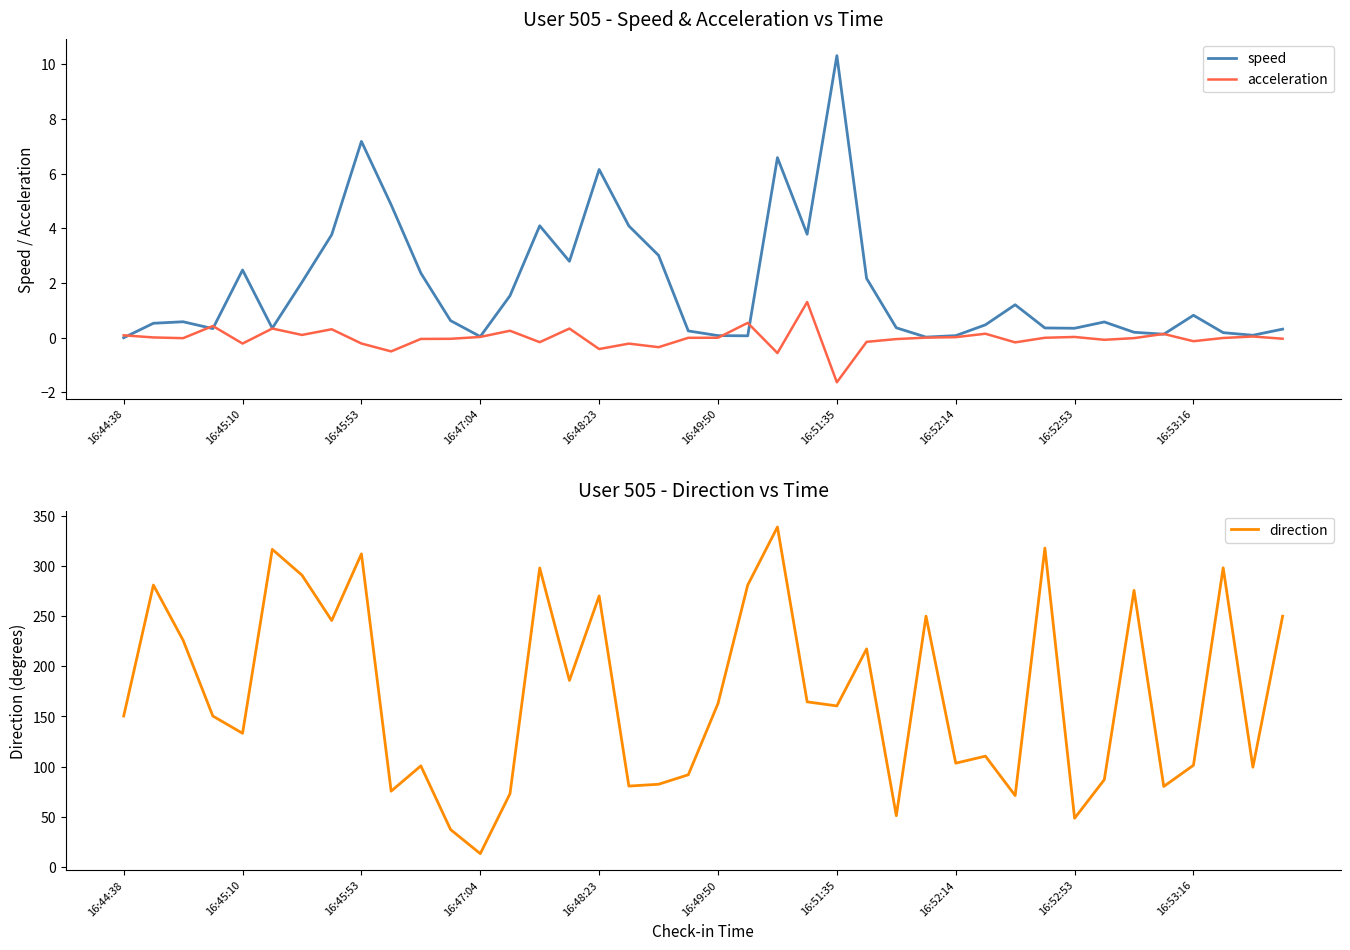

Reading right to left, extract all data points from this chart.

speed: 0.3	0.1	0.2	0.8	0.1	0.2	0.6	0.3	0.4	1.2	0.5	0.1	0.0	0.4	2.2	10.3	3.8	6.6	0.1	0.1	0.2	3.0	4.1	6.2	2.8	4.1	1.5	0.0	0.6	2.4	4.9	7.2	3.8	2.0	0.3	2.5	0.3	0.6	0.5	0.0
acceleration: -0.0	0.0	-0.0	-0.1	0.1	-0.0	-0.1	0.0	-0.0	-0.2	0.1	0.0	0.0	-0.0	-0.2	-1.6	1.3	-0.6	0.5	-0.0	-0.0	-0.3	-0.2	-0.4	0.3	-0.2	0.3	0.0	-0.0	-0.0	-0.5	-0.2	0.3	0.1	0.3	-0.2	0.4	-0.0	0.0	0.1
direction: 250.1	99.3	298.5	101.3	80.1	275.9	86.9	48.3	318.2	71.0	110.4	103.3	250.1	50.9	217.4	160.5	164.6	339.2	281.2	162.9	91.7	82.3	80.5	270.4	185.9	298.3	72.8	13.0	37.0	100.6	75.4	312.4	245.8	291.1	316.9	133.2	150.4	226.1	281.2	150.4